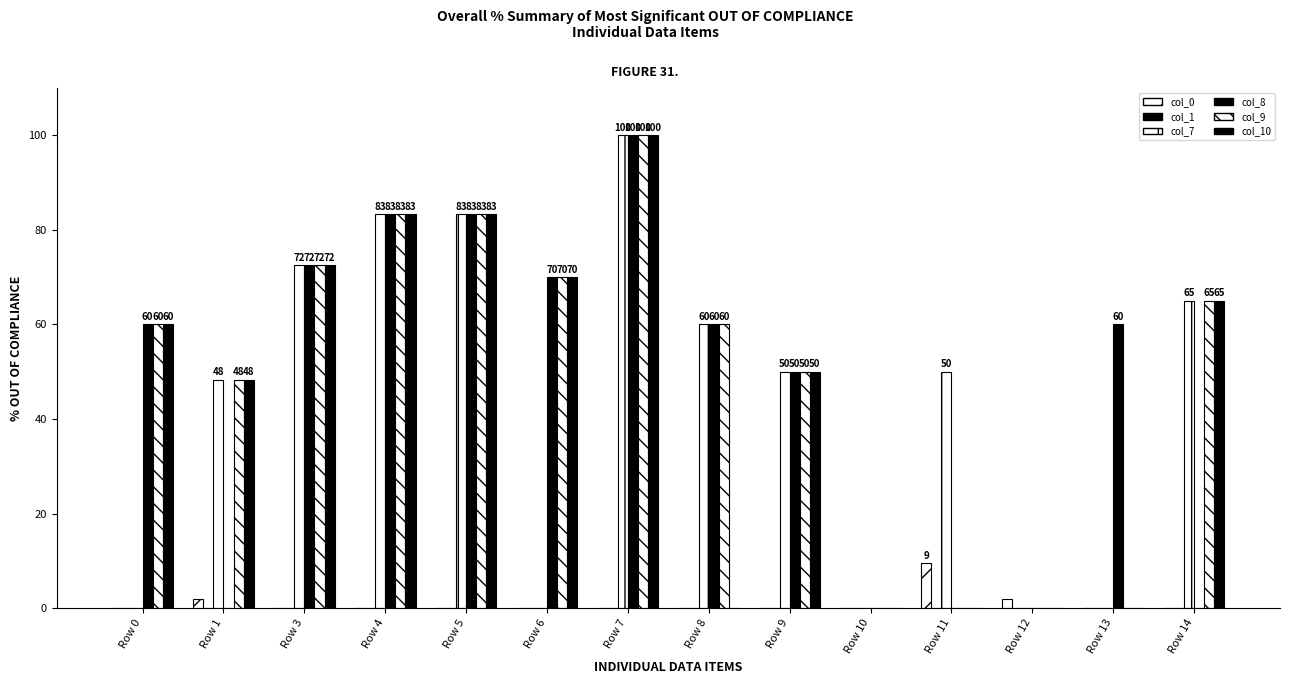

Which series has the largest range (max minus min)?

col_7